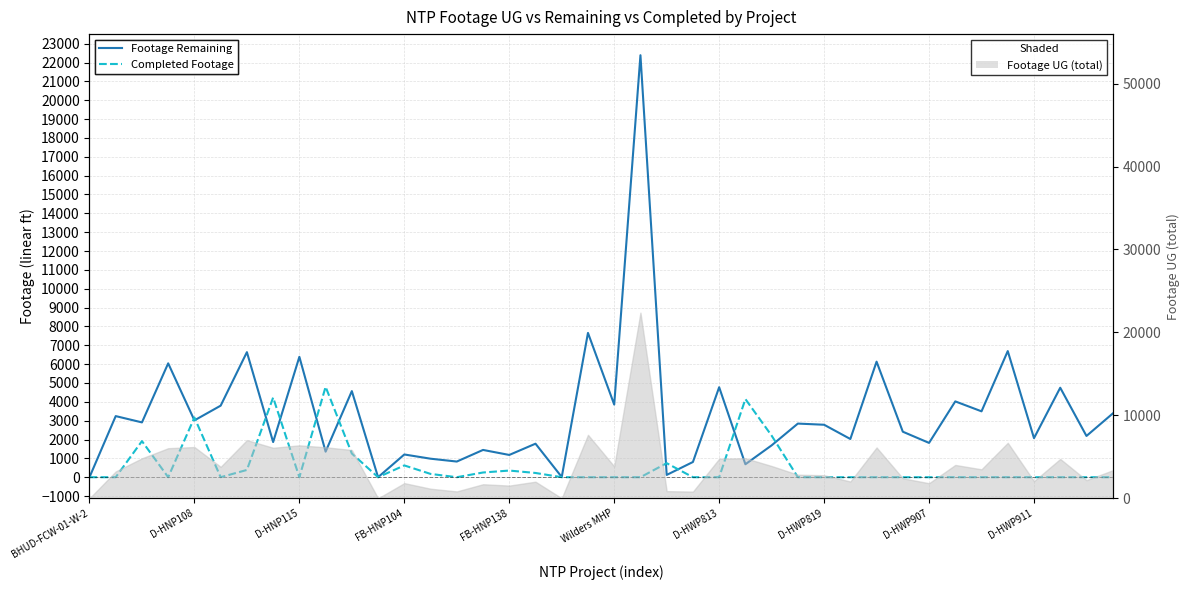

What is the sum of all Completed Footage values?

24470